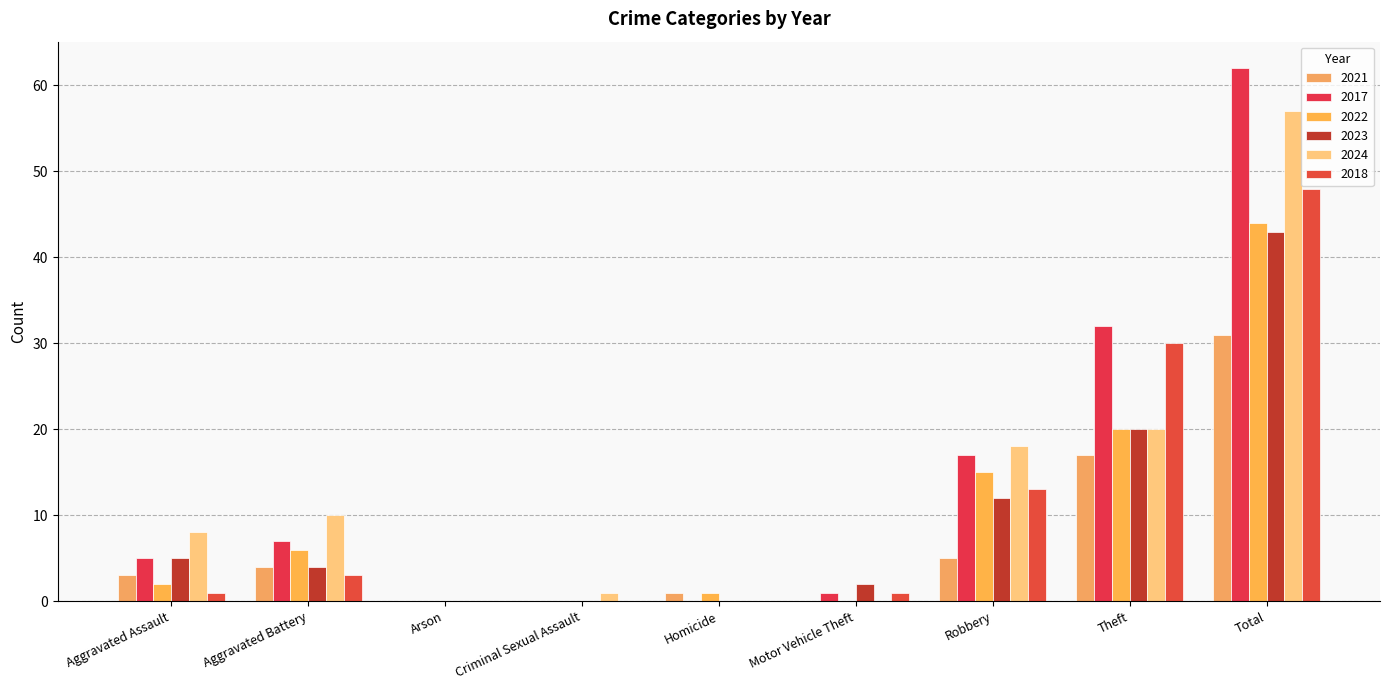

Count the number of data series in this chart.

6